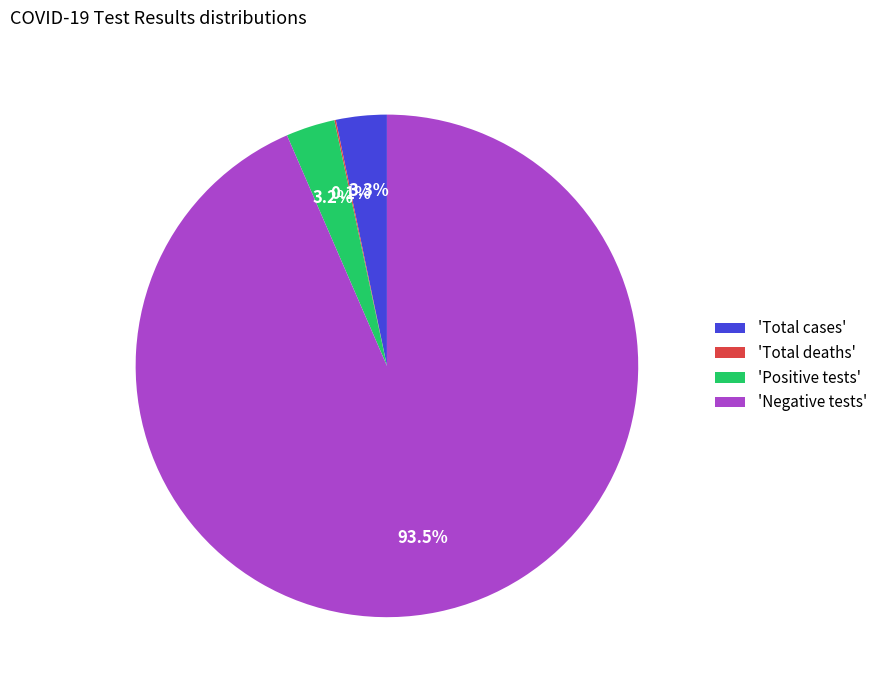

How much of the chart is everything except 'Total cases'?

96.7%